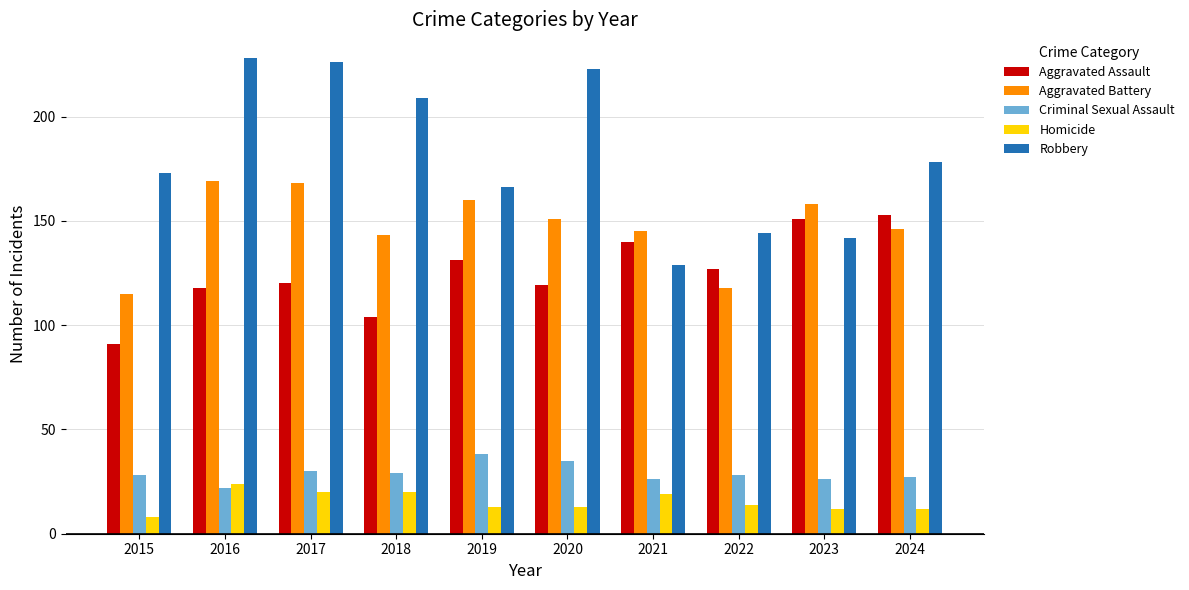

What is the value of the Robbery bar at the 3rd from the left?

226